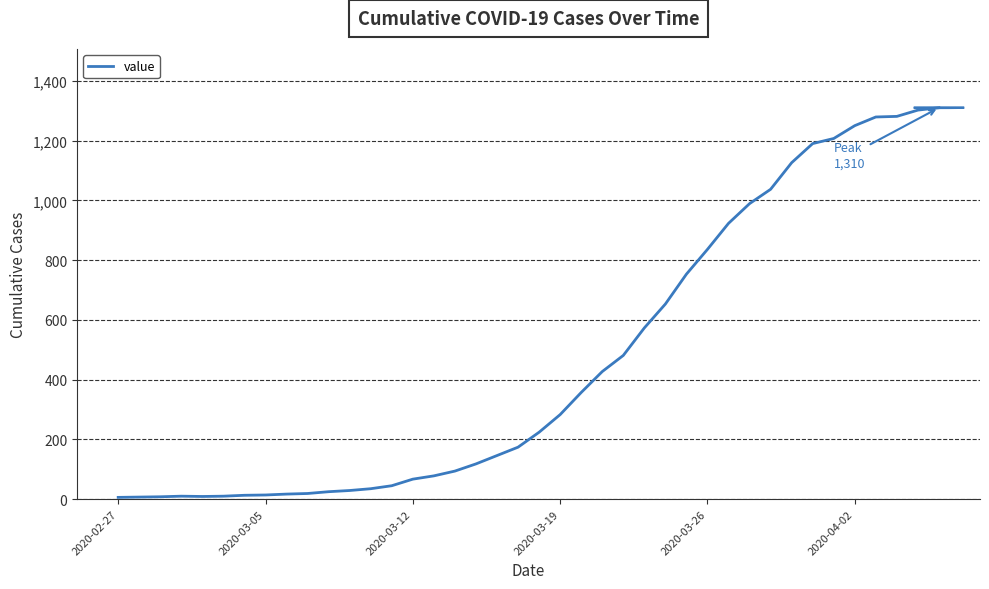

Count the number of data series in this chart.

1